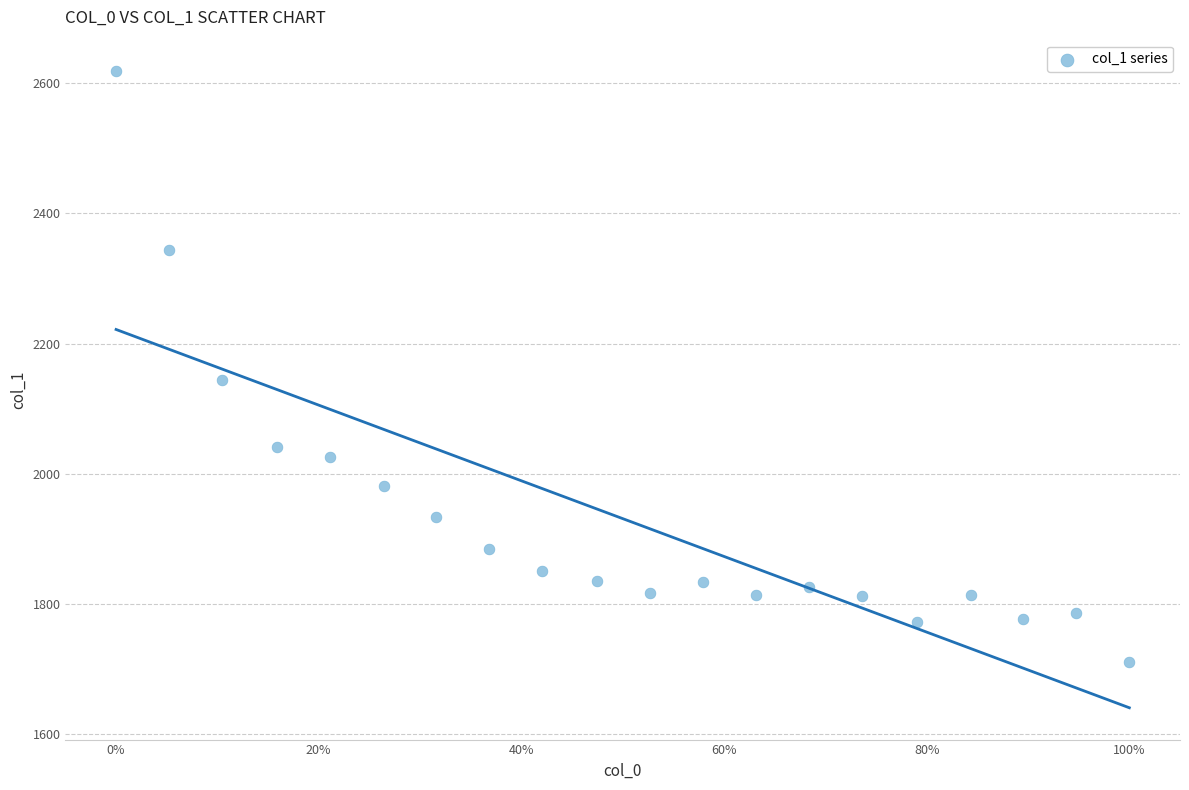

What is the range of Y values (max minus min)?

907